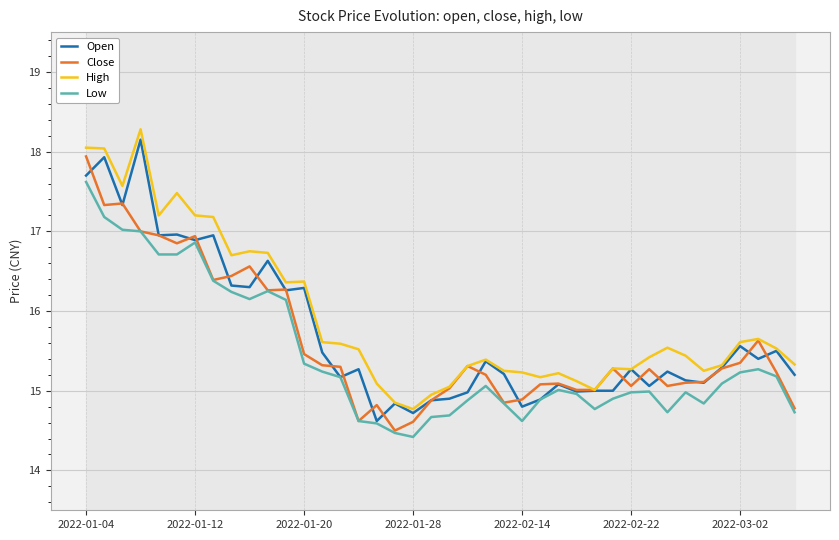

What is the value of the Open point at the 5th from the left?

16.9